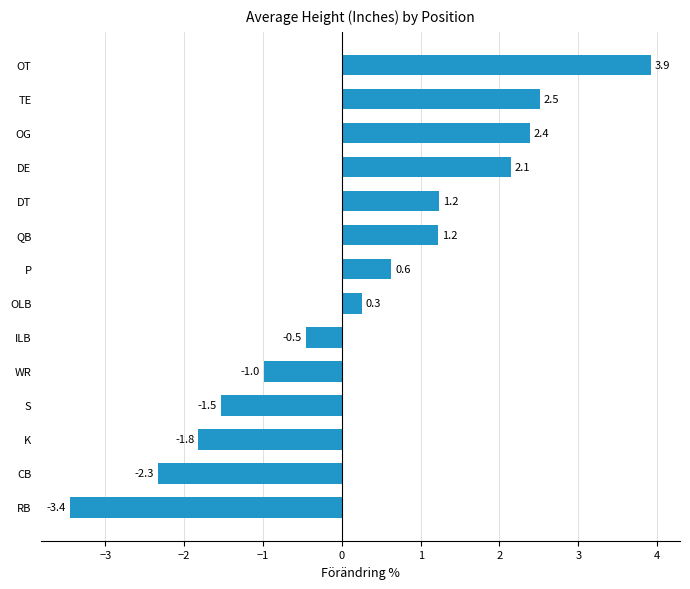

Reading top to bottom, what are all the values shown in this chart?

3.9	2.5	2.4	2.1	1.2	1.2	0.6	0.3	-0.5	-1.0	-1.5	-1.8	-2.3	-3.4